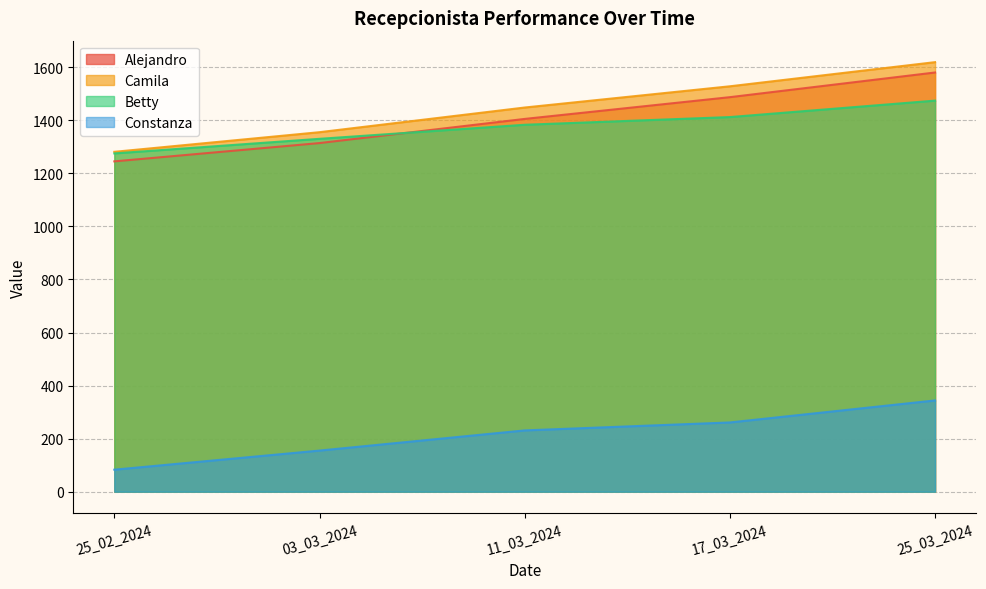

Is the value of Alejandro at 25_02_2024 greater than the value of Betty at 17_03_2024?

No